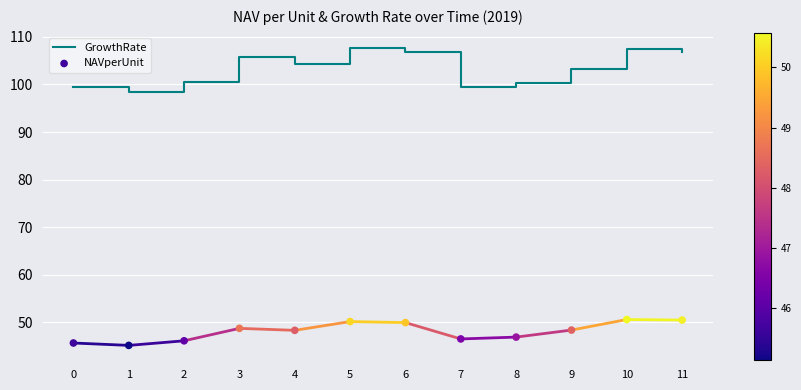

What is the total value across all series at 8?

147.1